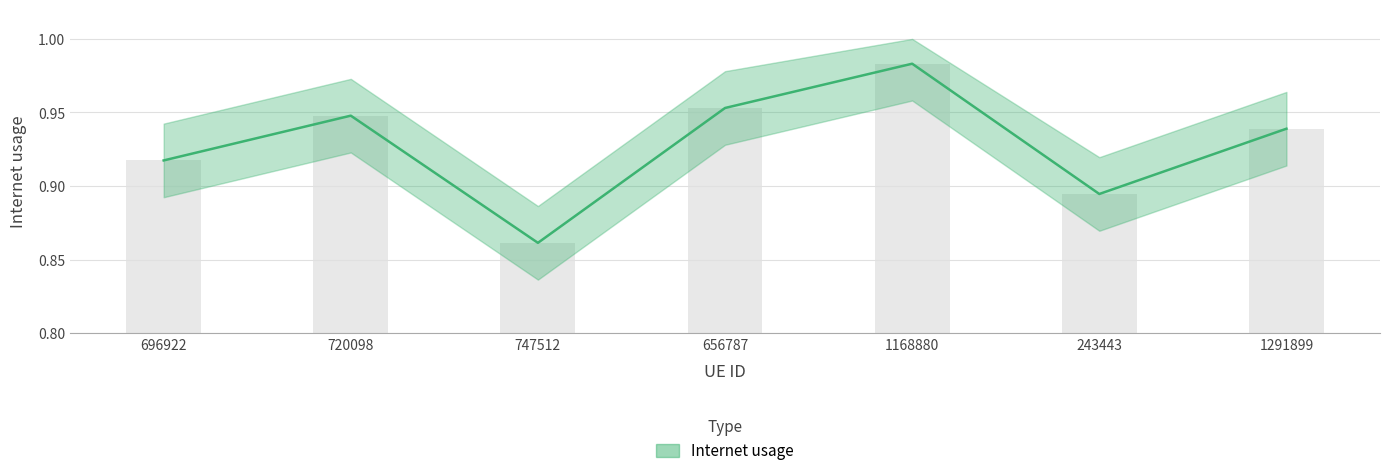

The chart shows a value of 0.5 at 696922. True or false?

False